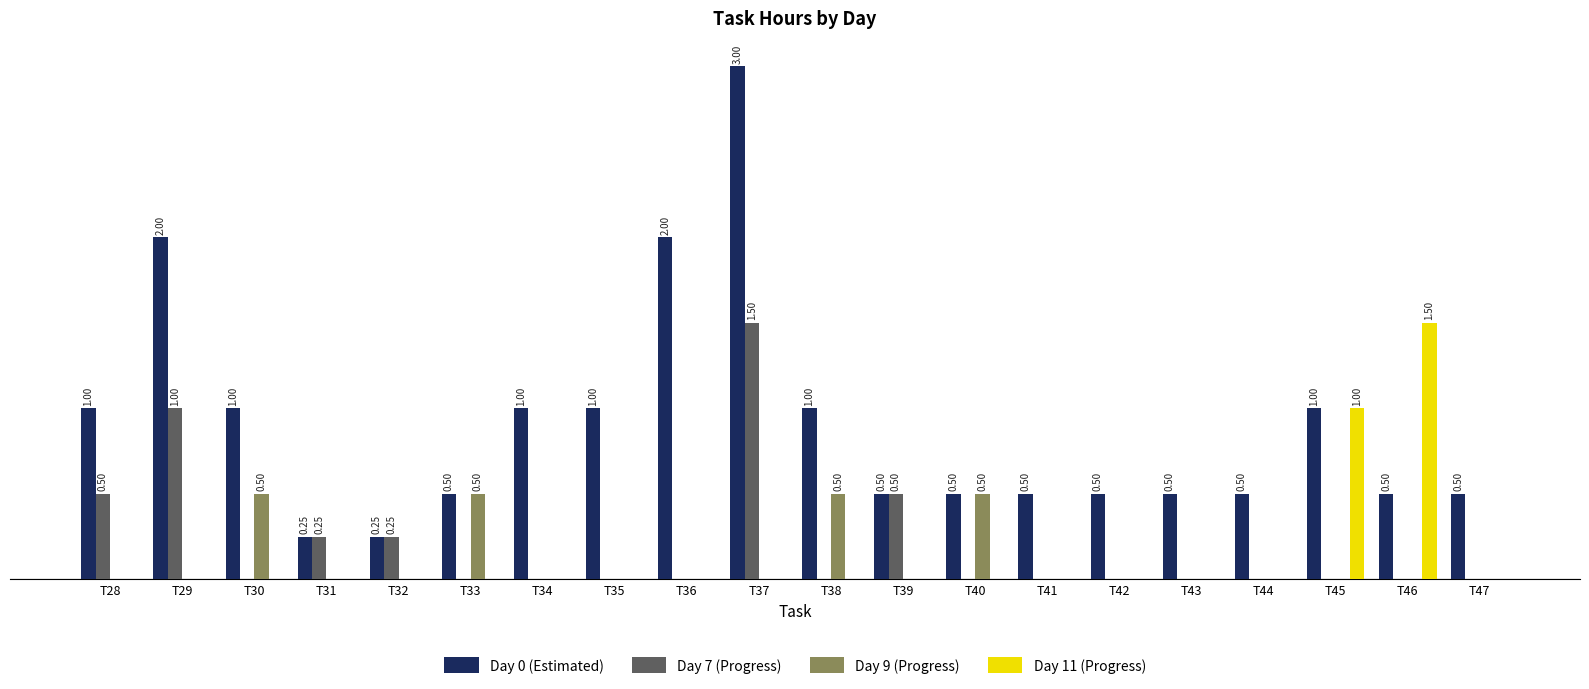

The value of Day 0 (Estimated) at T45 is 0.4. True or false?

False